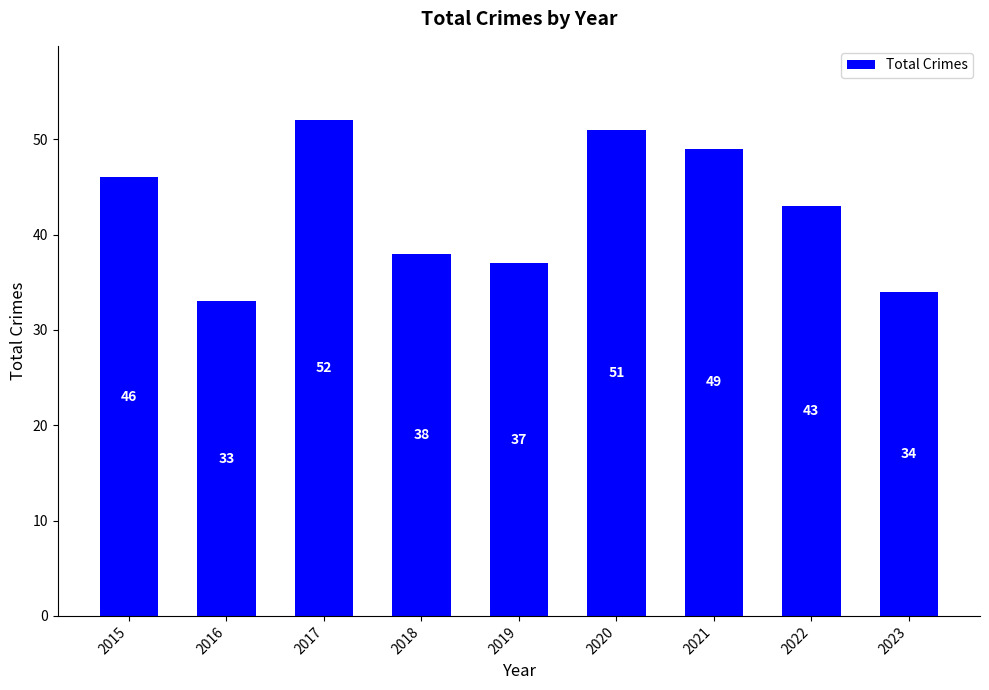

Rank the categories by value from highest to lowest.

2017, 2020, 2021, 2015, 2022, 2018, 2019, 2023, 2016